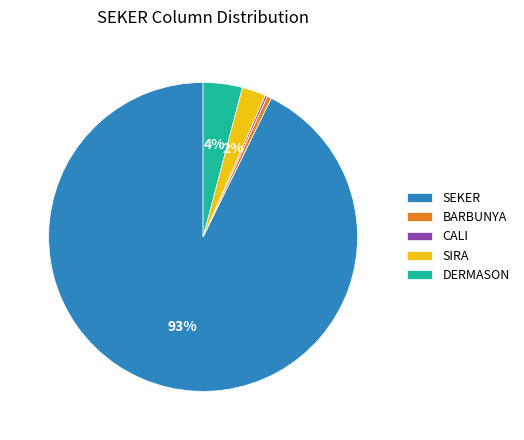

What is the largest slice in the pie chart?

SEKER